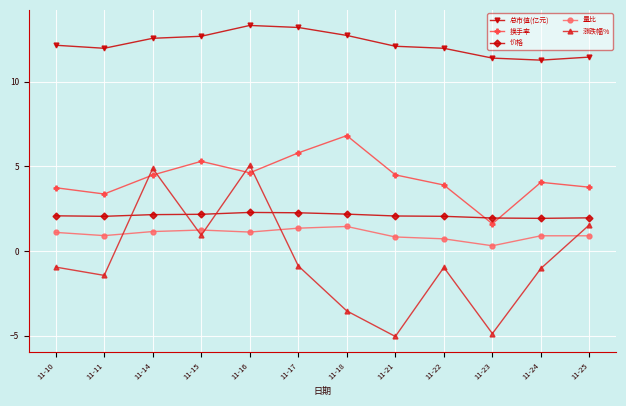

At which label is 量比 closest to 0?

11-23